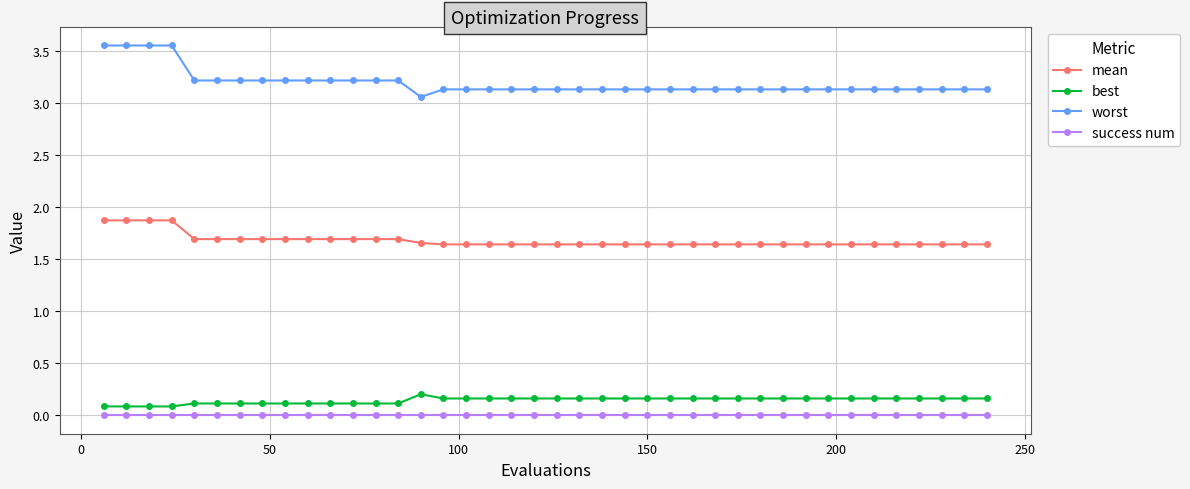

Rank the series by their maximum value, from lowest to highest.

success num, best, mean, worst